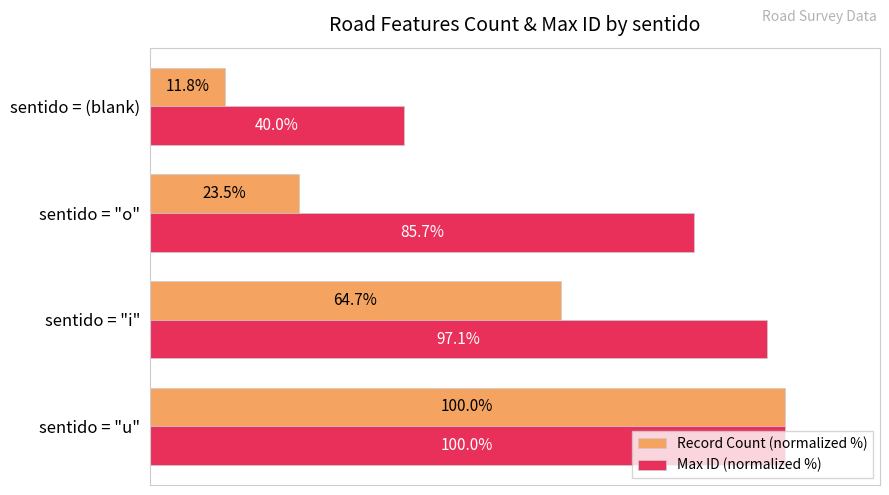

At which label is Max ID (normalized %) closest to 70?

sentido = "o"